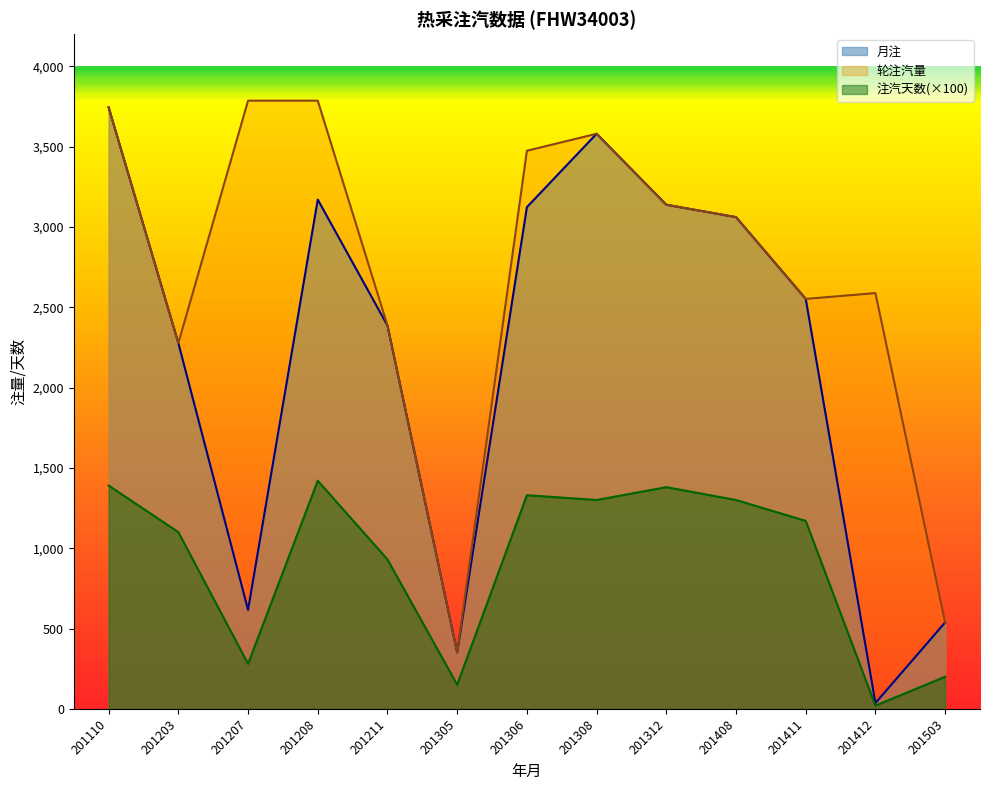

Reading left to right, transcribe all the data shown in this chart.

月注: 3744.0	2277.0	616.0	3170.0	2386.0	351.0	3123.0	3580.0	3138.0	3061.0	2552.0	36.0	538.0
轮注汽量: 3744.0	2277.0	3786.0	3786.0	2386.0	351.0	3474.0	3580.0	3138.0	3061.0	2552.0	2588.0	538.0
注汽天数: 1390.0	1100.0	280.0	1420.0	930.0	150.0	1330.0	1300.0	1380.0	1300.0	1170.0	20.0	200.0